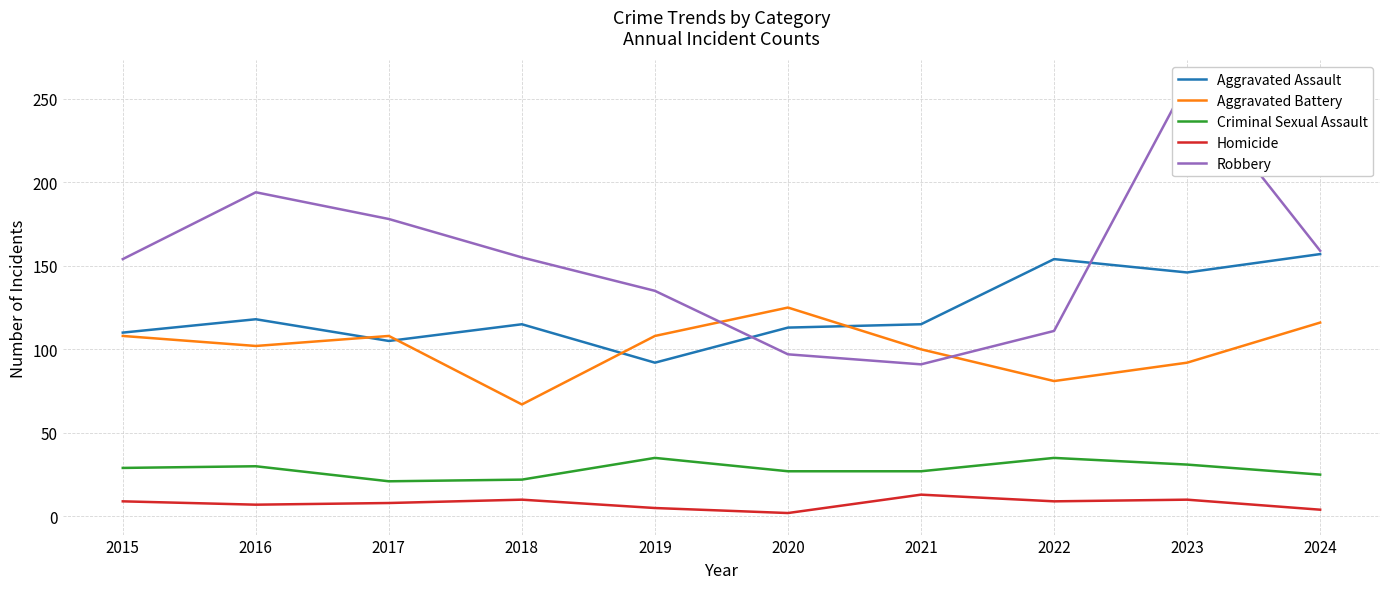

At which category is the sum across all series the highest?

2023